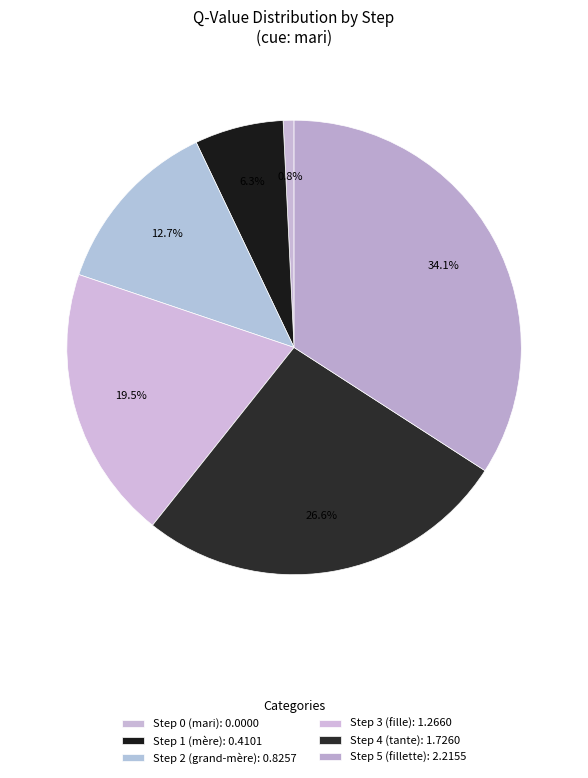

Which category has the smallest portion of the pie?

Step 0 (mari)